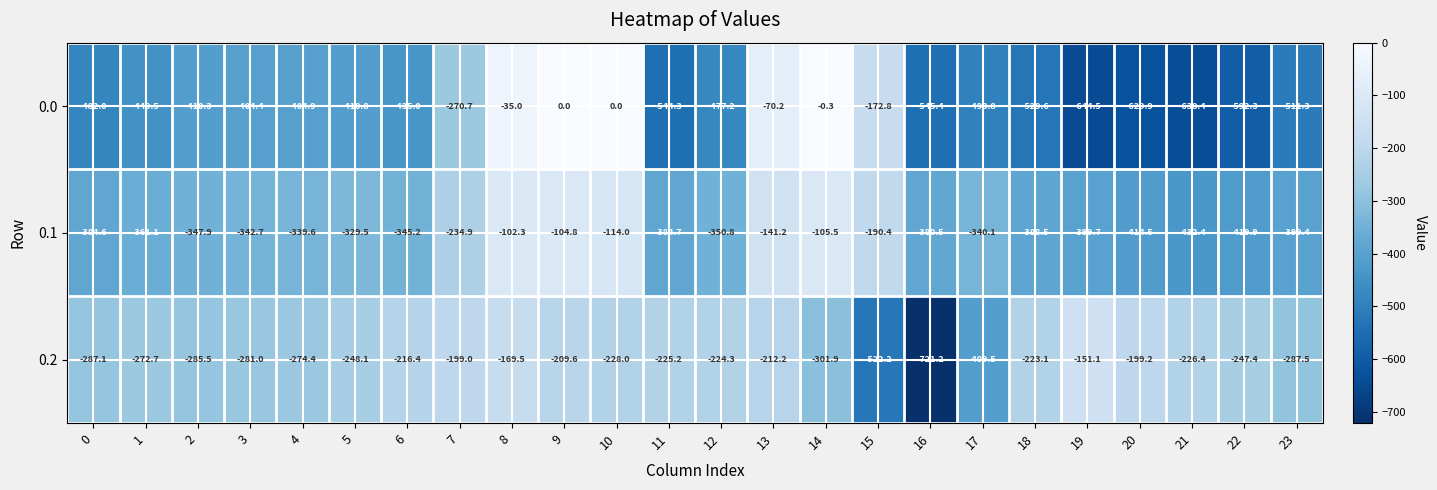

At 7, list the series in order from smallest to largest.

0.0, 0.1, 0.2